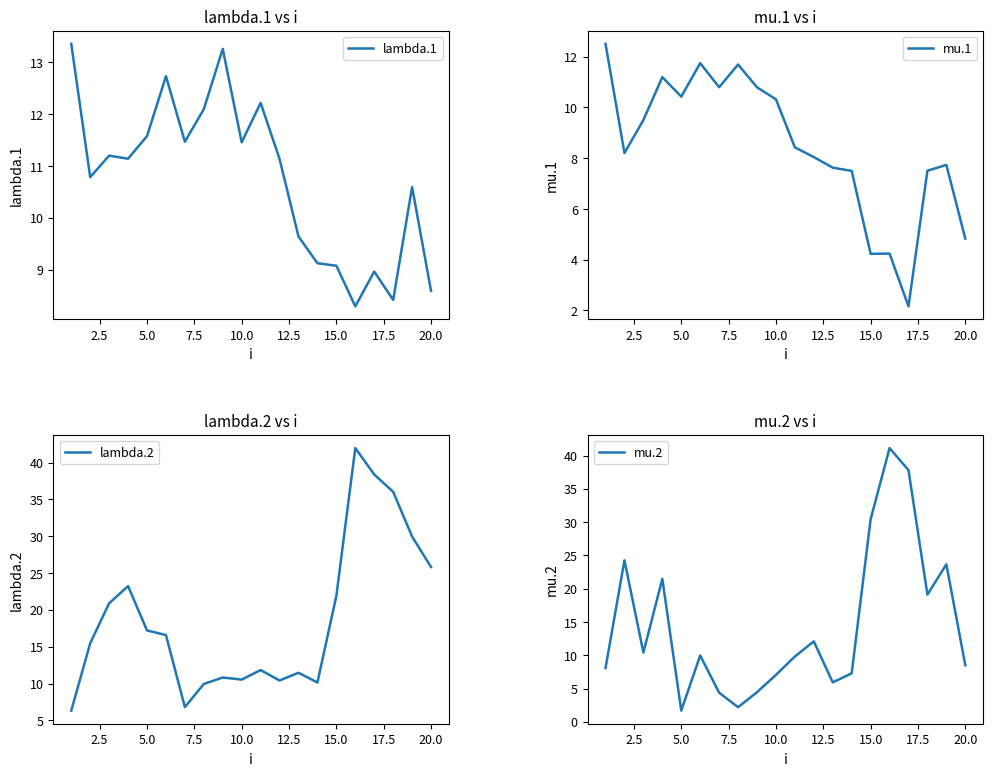

What is the minimum value for mu.1?

2.2